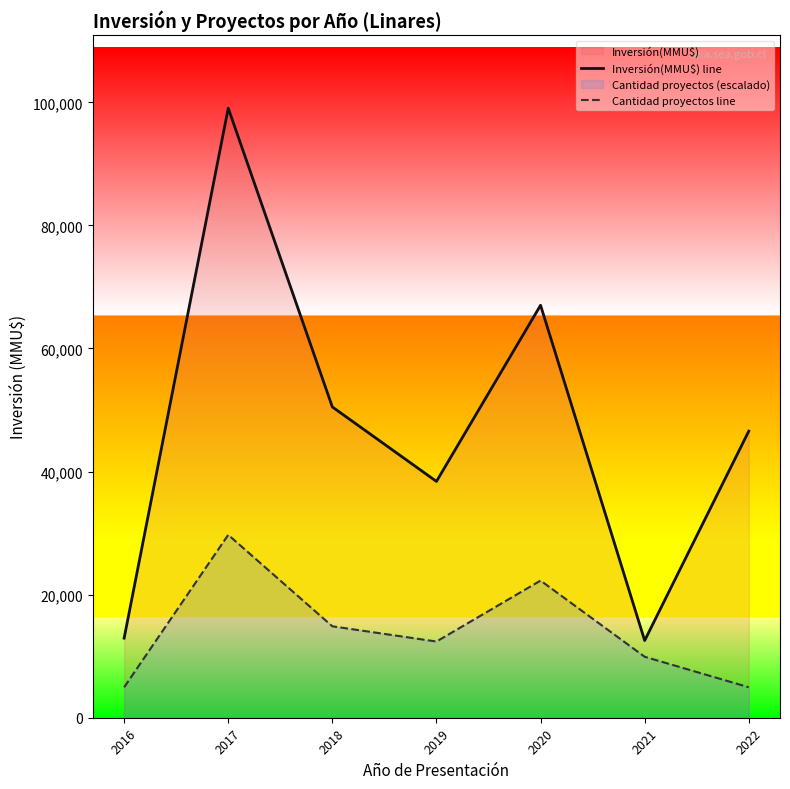

At which category is the sum across all series the highest?

2017